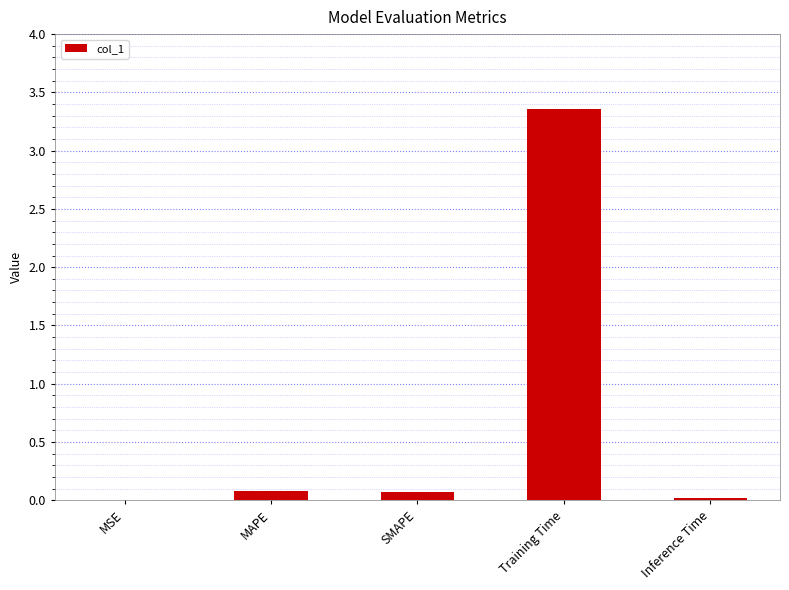

What is the sum of all values?

3.5